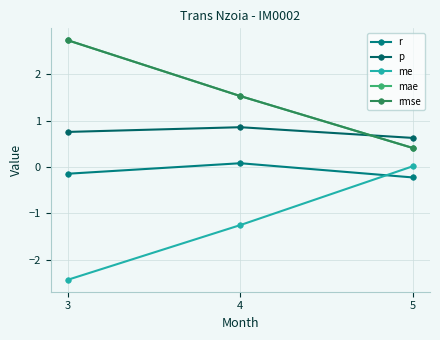

How many lines are shown in the chart?

5